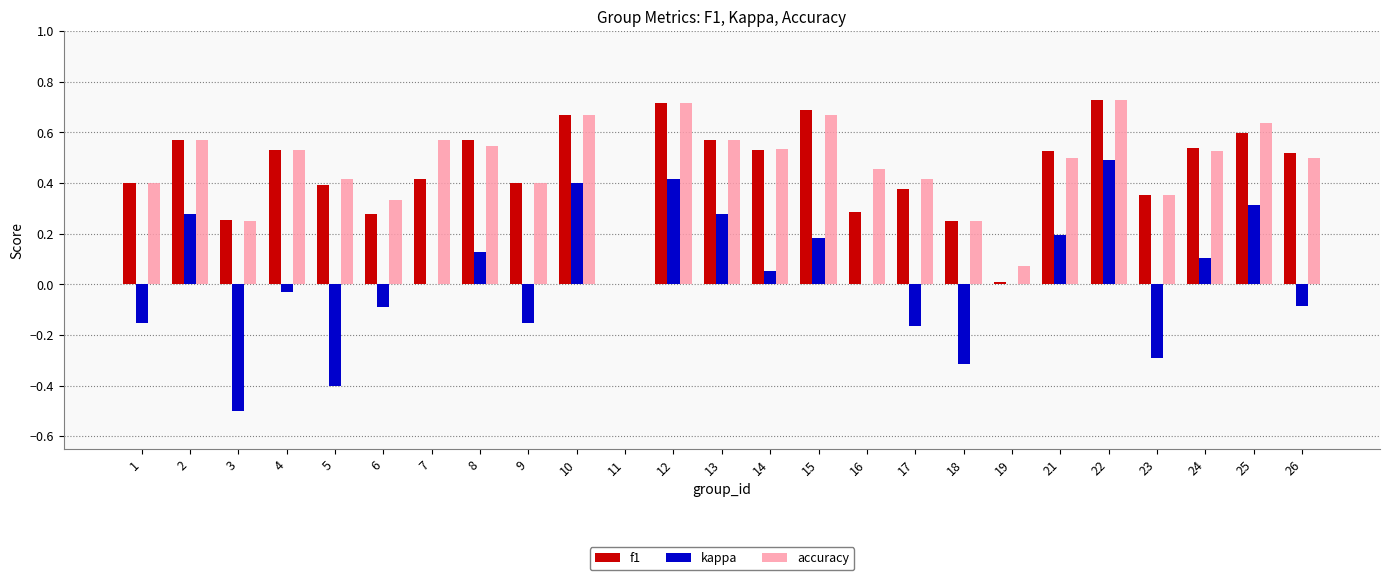

Which category has the highest value in the kappa series?

22